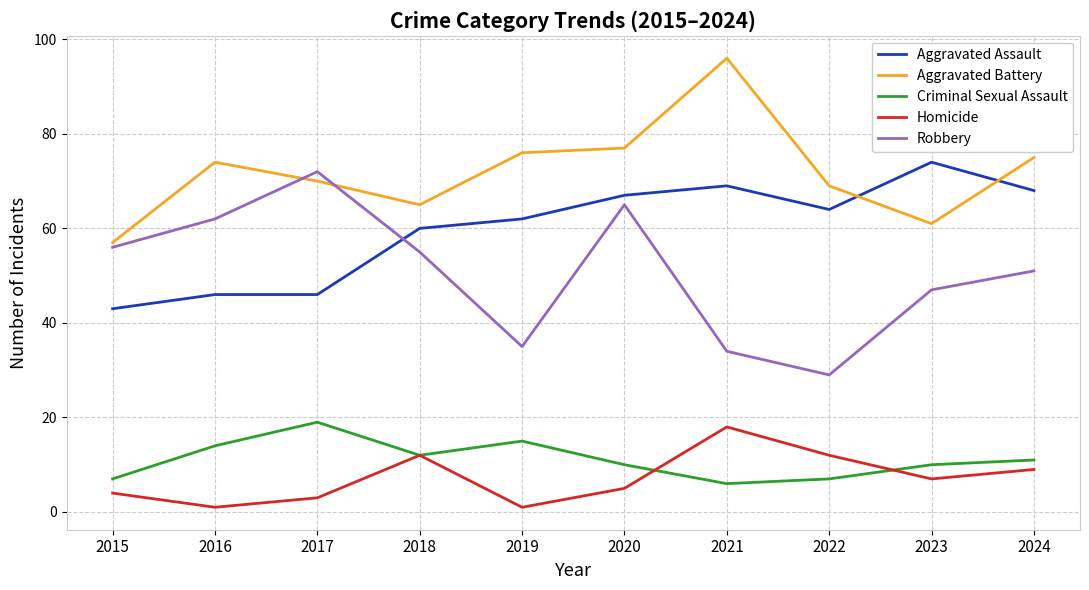

The Homicide series shows 18 at 2021. True or false?

True